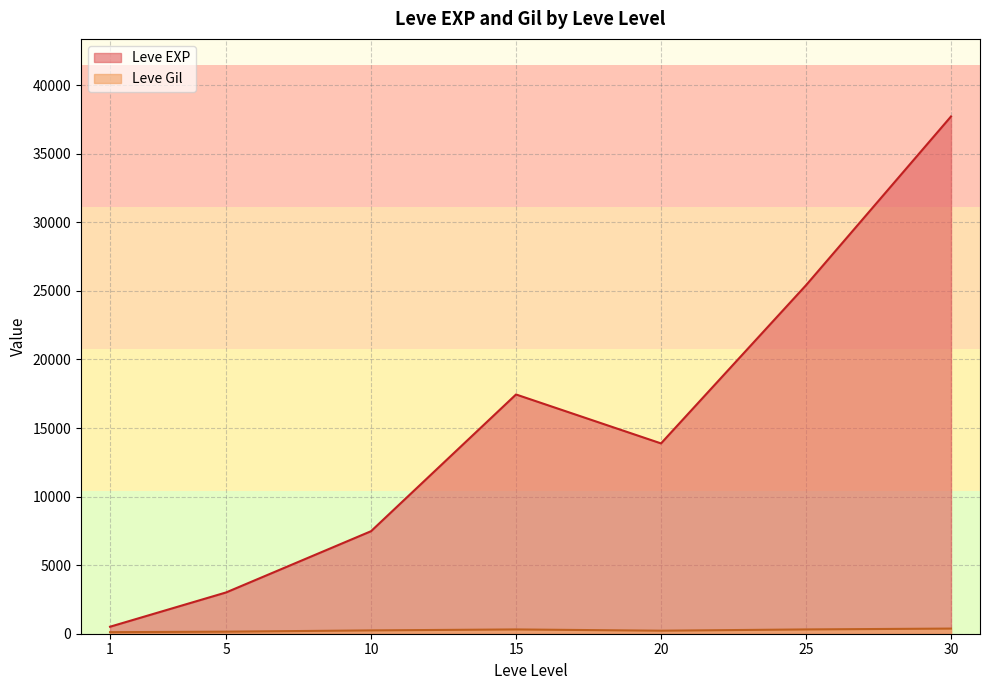

The value of Leve EXP at 15 is 17445.0. True or false?

True